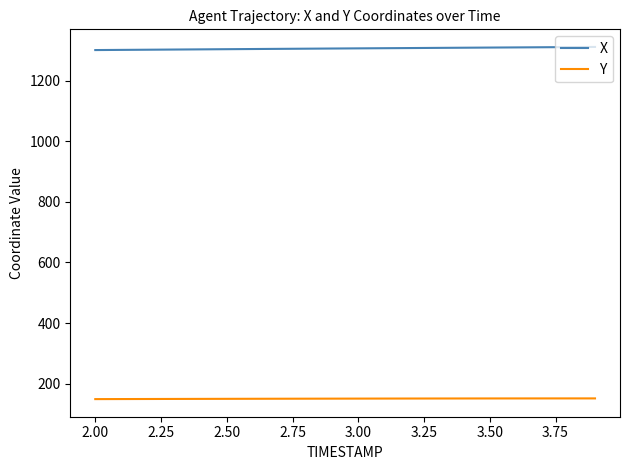

True or false: X and Y cross at least once.

False